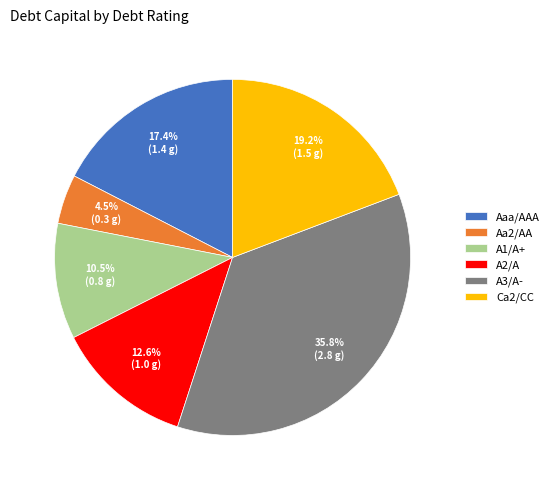

Does any single category account for the majority?

No